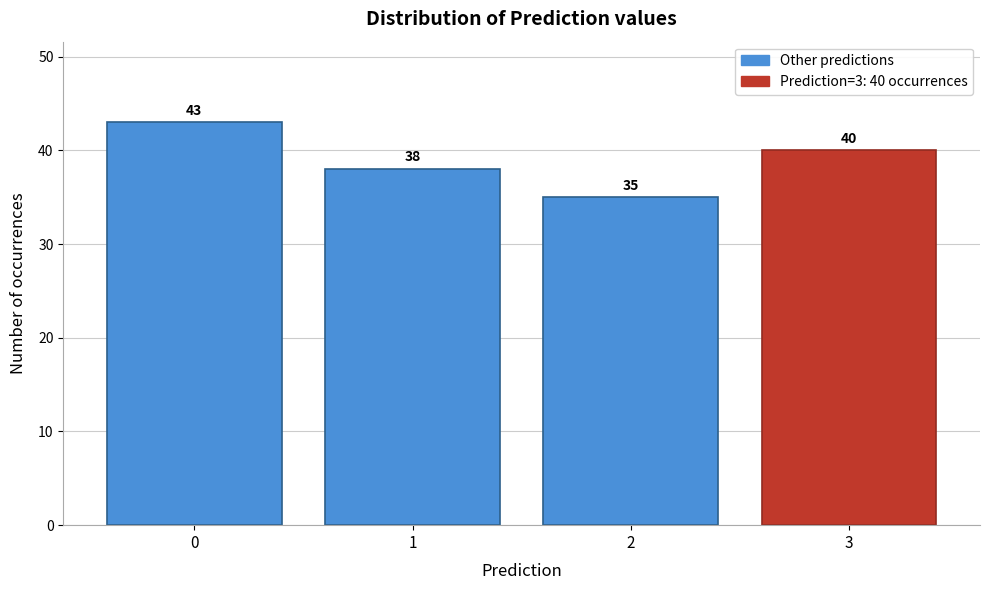

Reading left to right, list all the values displayed in this chart.

0=43	1=38	2=35	3=40